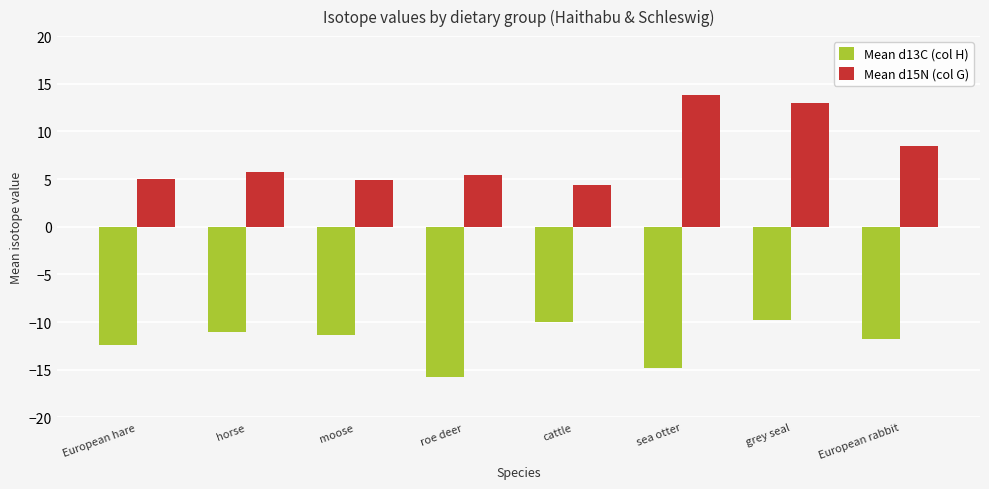

The value of Mean d15N (col G) at European hare is 7.2. True or false?

False